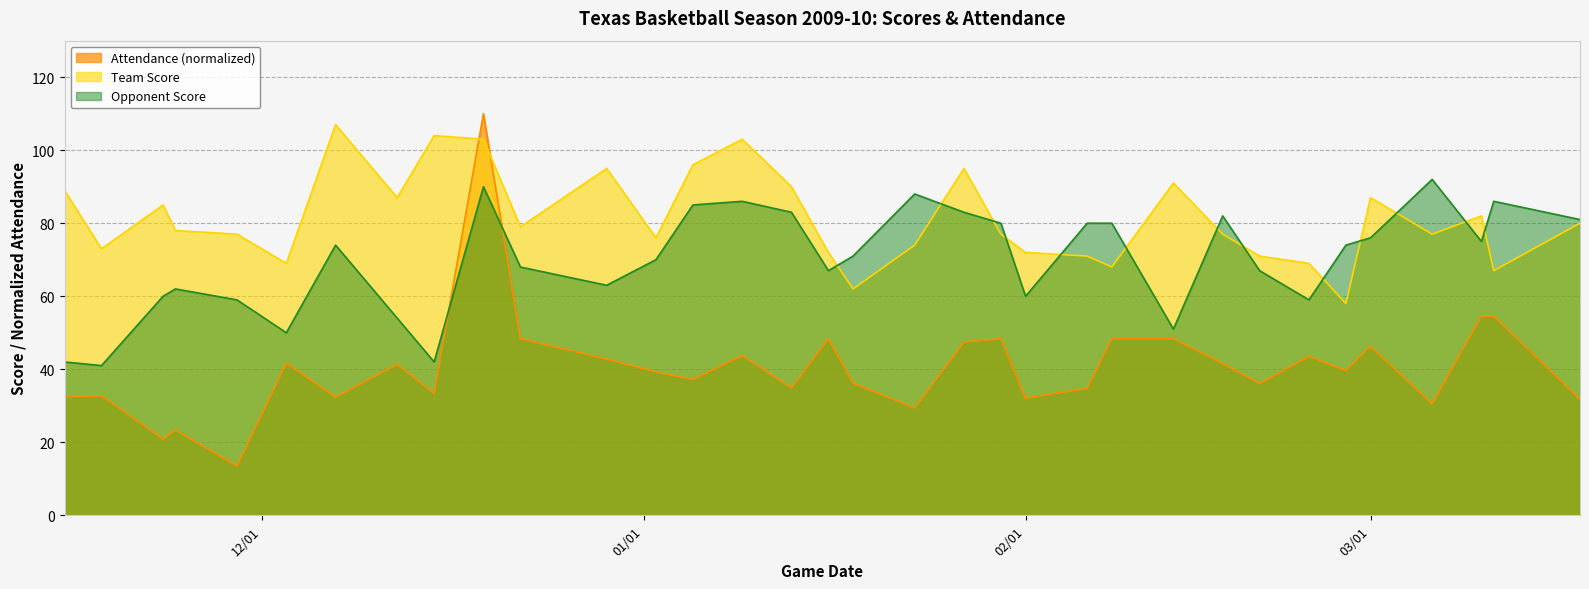

What is the value of the Opponent Score point at the 7th from the left?

74.0